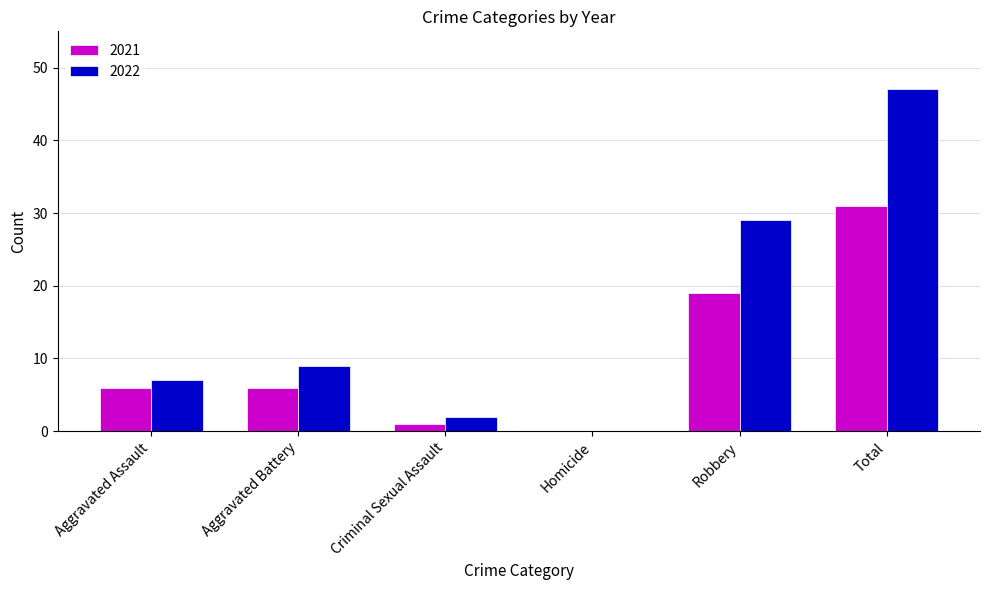

Which series has the largest total across all categories?

2022